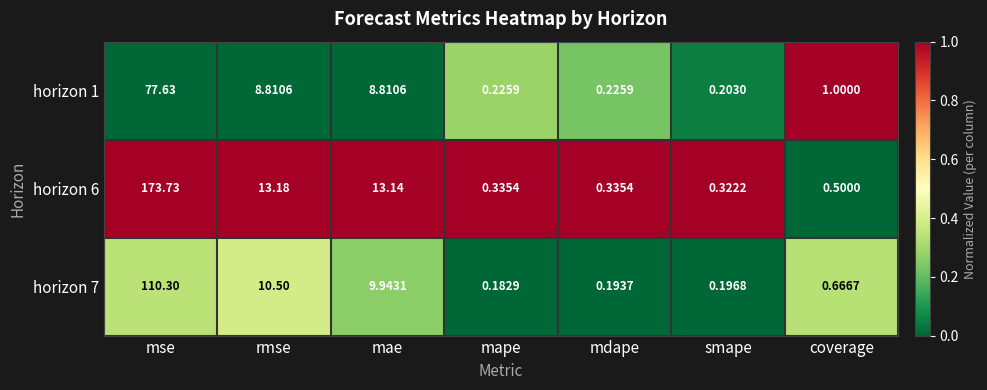

At which category is the sum across all series the highest?

mse